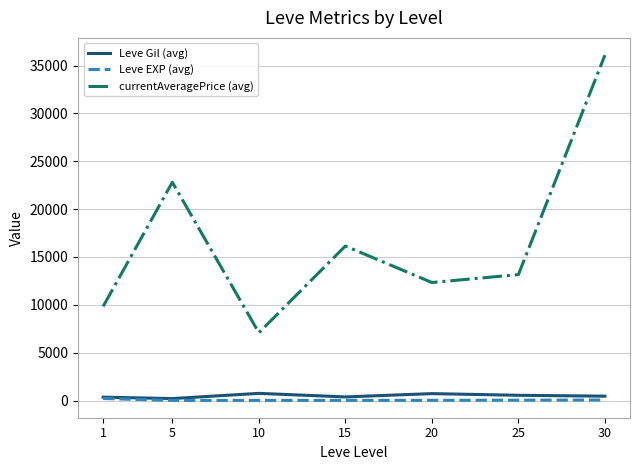

Is it true that Leve Gil (avg) equals 373.3 at 15?

True